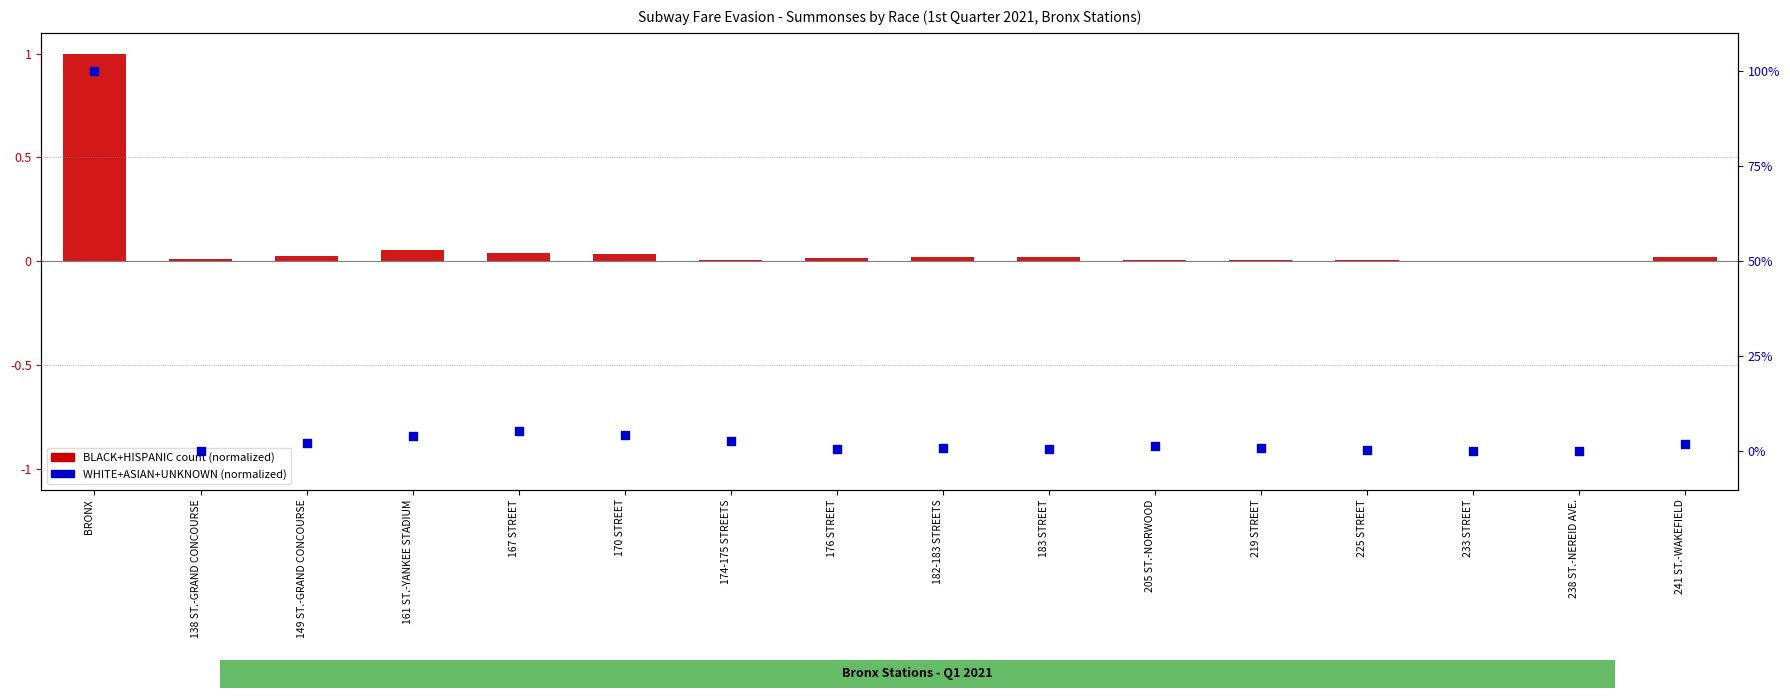

Which series has the largest total across all categories?

BLACK+HISPANIC count (normalized)